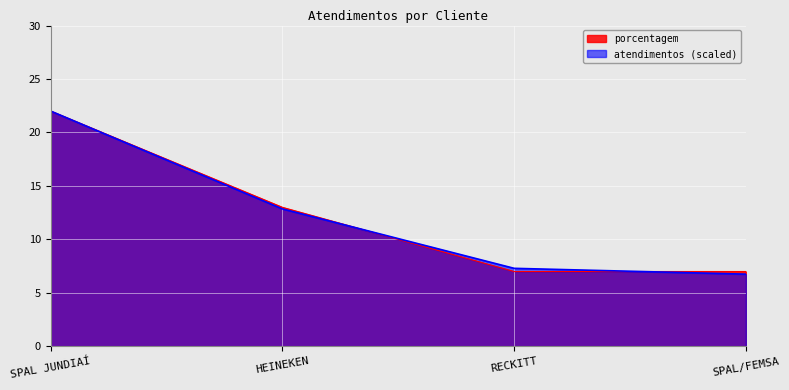

What is the smallest value displayed?

6.8